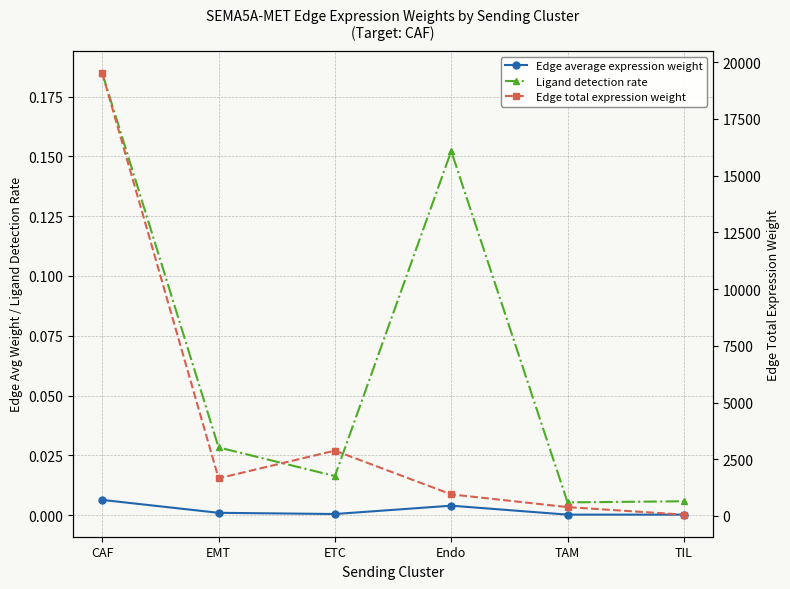

Where is Edge average expression weight nearest to the value 0?

TIL